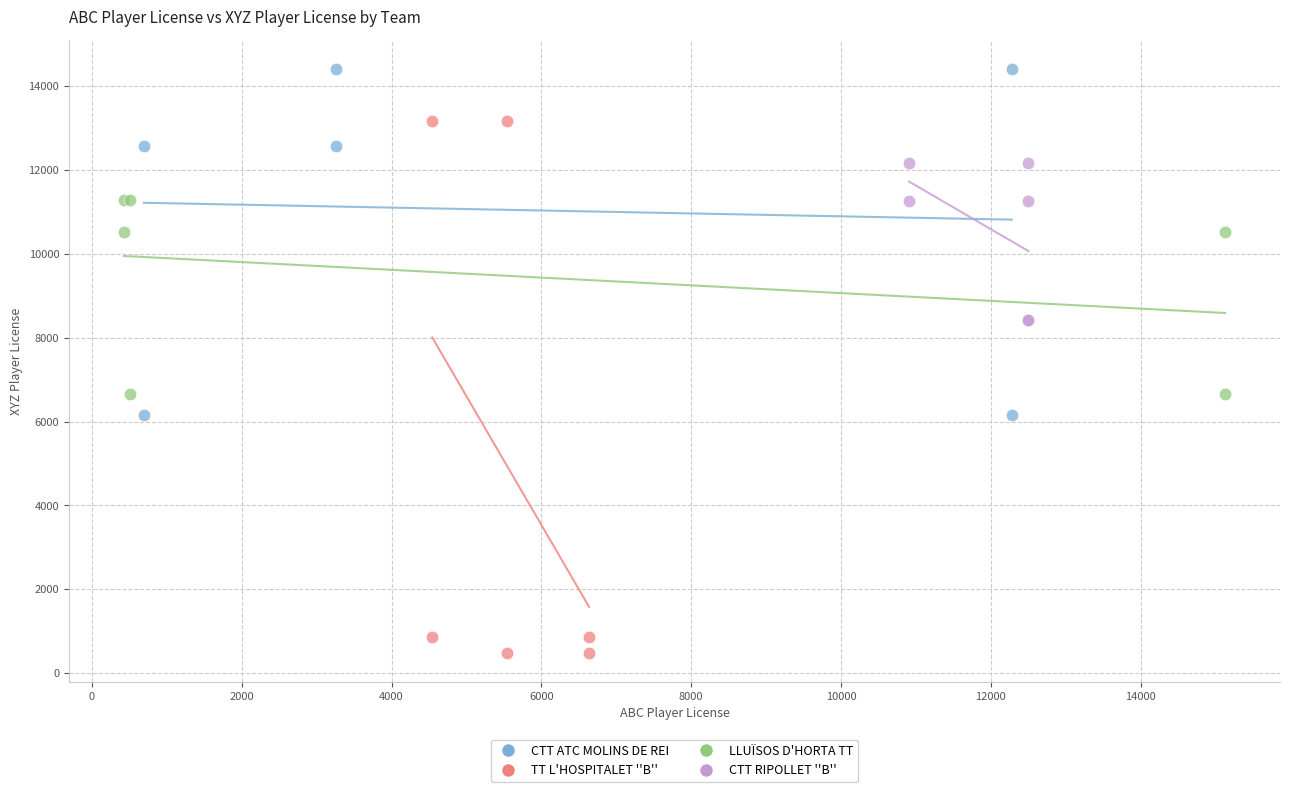

Which series has the largest Y range (max minus min)?

TT L'HOSPITALET ''B''